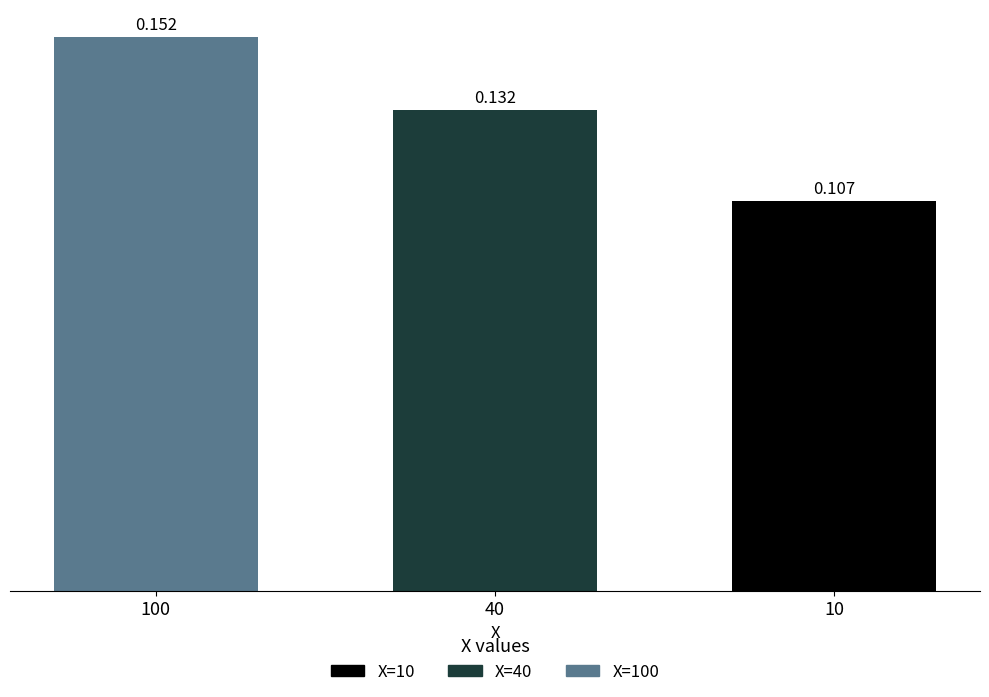

Reading left to right, list all the values displayed in this chart.

100=0.2	40=0.1	10=0.1